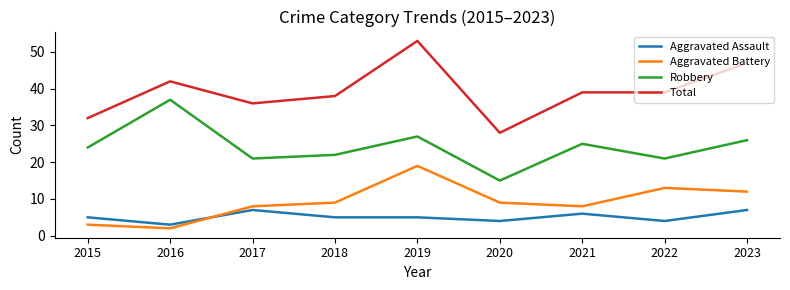

What is the average value of the Robbery series?

24